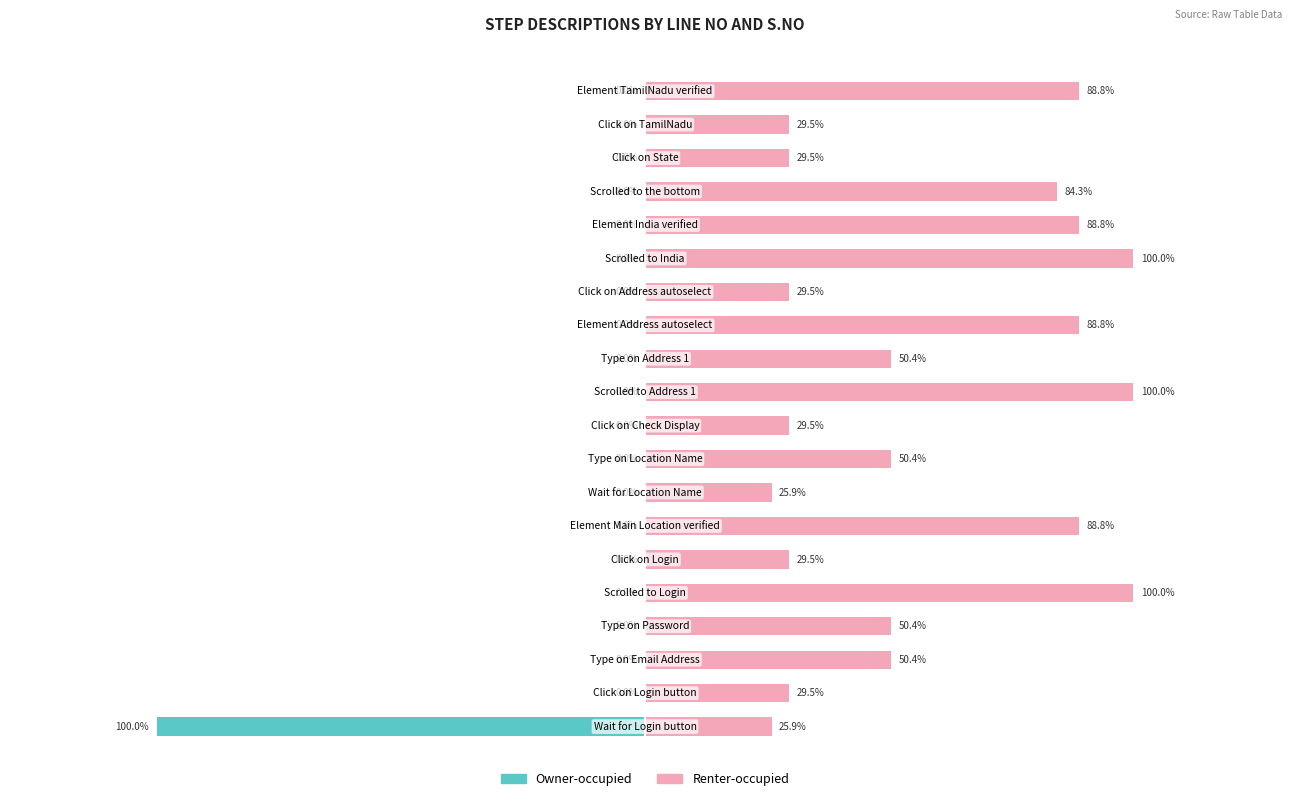

Reading left to right, extract all data points from this chart.

Owner-occupied: 0=-100.0	1=-0.0	2=-0.0	3=-0.0	4=-0.0	5=-0.0	6=-0.0	7=-0.0	8=-0.0	9=-0.0	10=-0.0	11=-0.0	12=-0.0	13=-0.0	14=-0.0	15=-0.0	16=-0.0	17=-0.0	18=-0.0	19=-0.0
Renter-occupied: 0=25.9	1=29.5	2=50.4	3=50.4	4=100.0	5=29.5	6=88.8	7=25.9	8=50.4	9=29.5	10=100.0	11=50.4	12=88.8	13=29.5	14=100.0	15=88.8	16=84.3	17=29.5	18=29.5	19=88.8